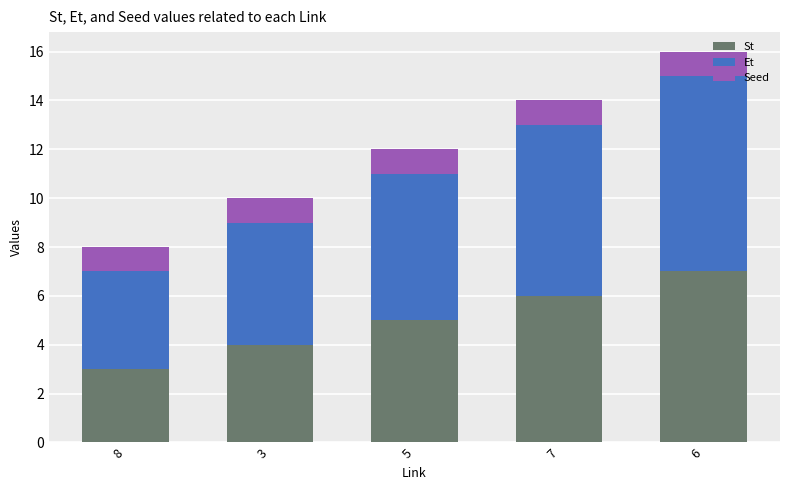

Rank the categories by St value from lowest to highest.

8, 3, 5, 7, 6